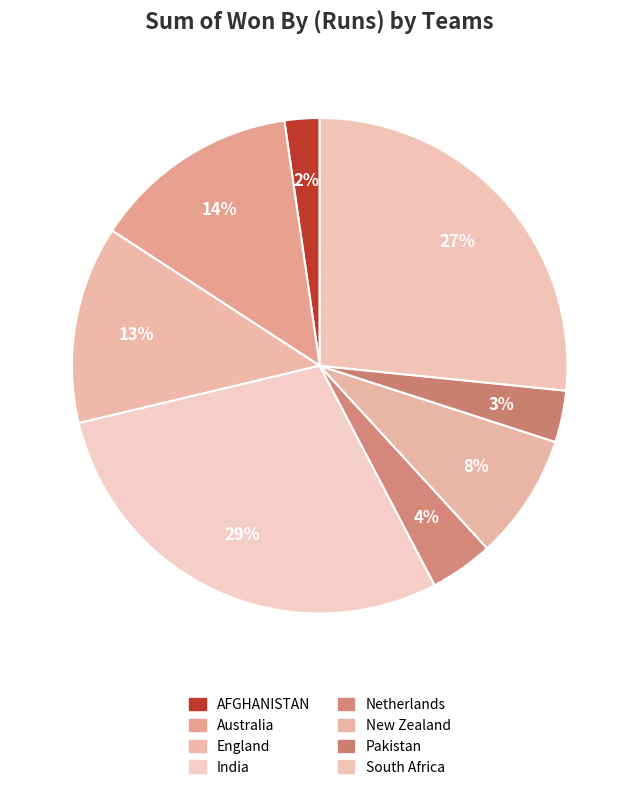

How much of the chart is everything except Netherlands?

95.9%